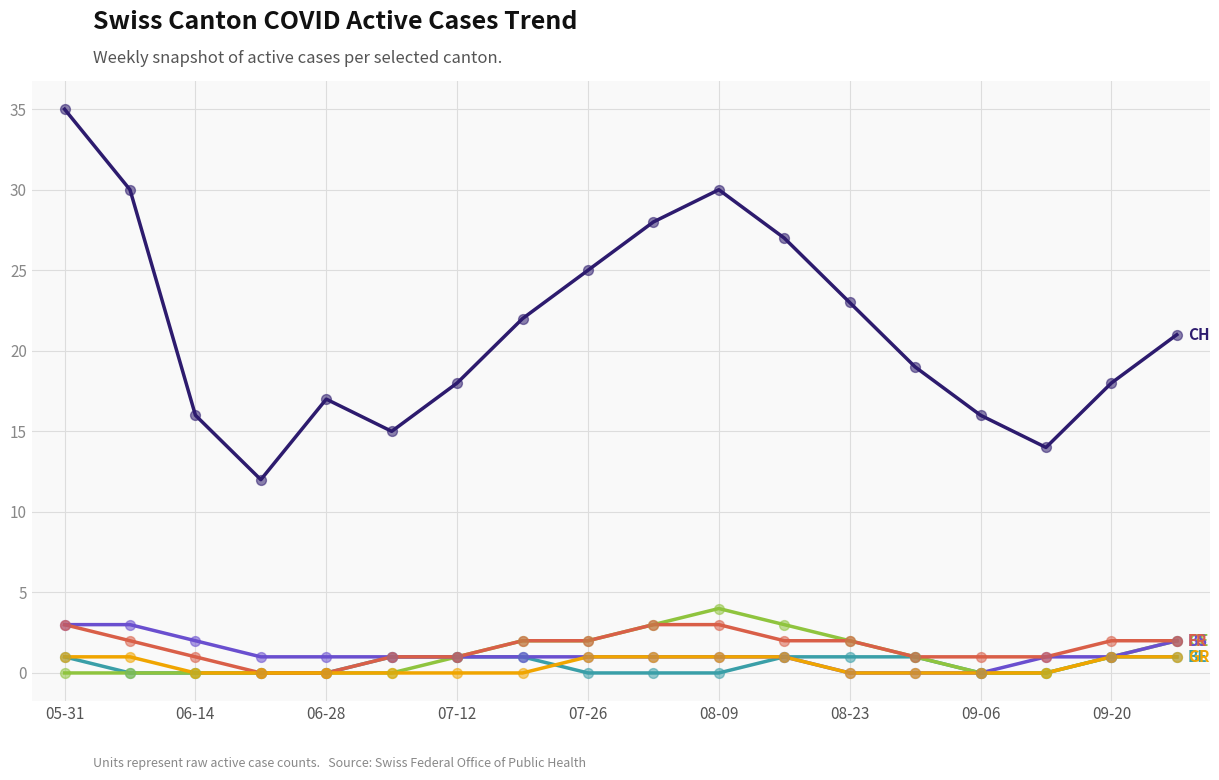

What is the greatest value displayed?

35